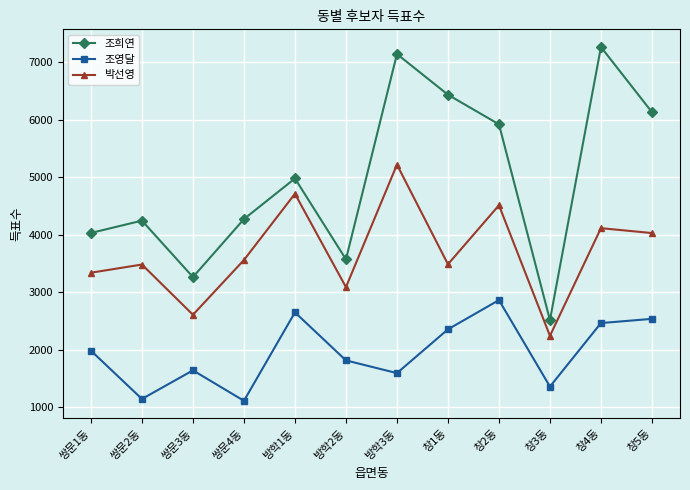

Is the value of 조희연 at 쌍문4동 greater than the value of 박선영 at 창3동?

Yes